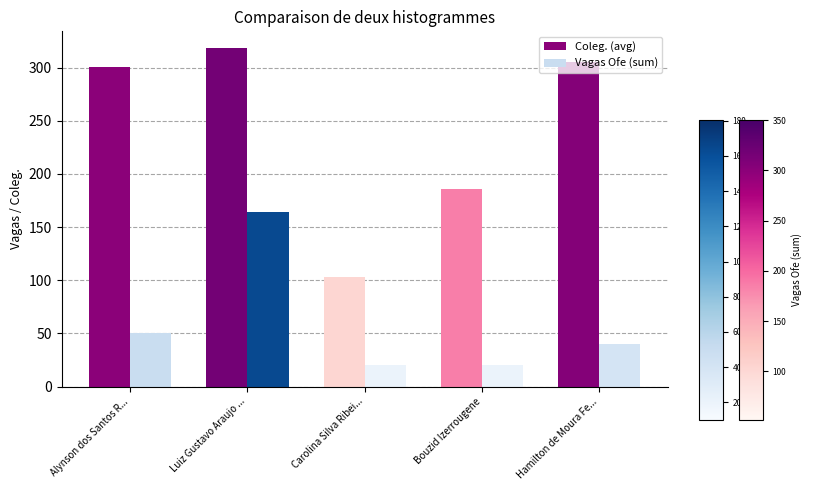

Are the bars horizontal?

No